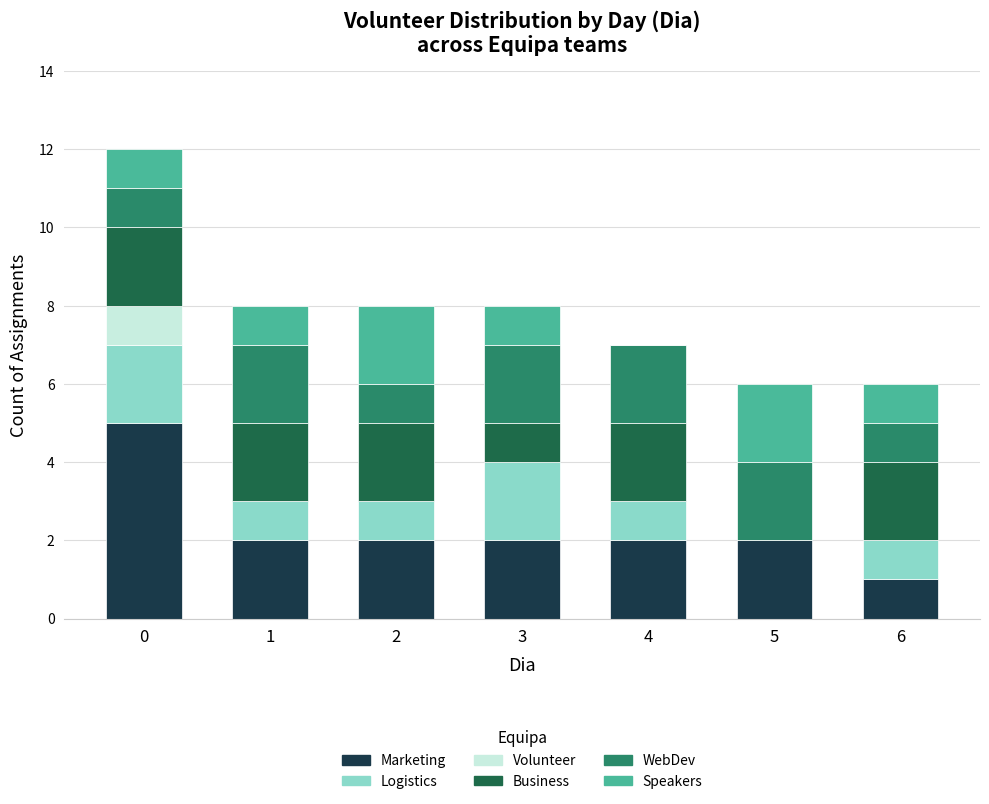

How many categories are shown in the chart?

7